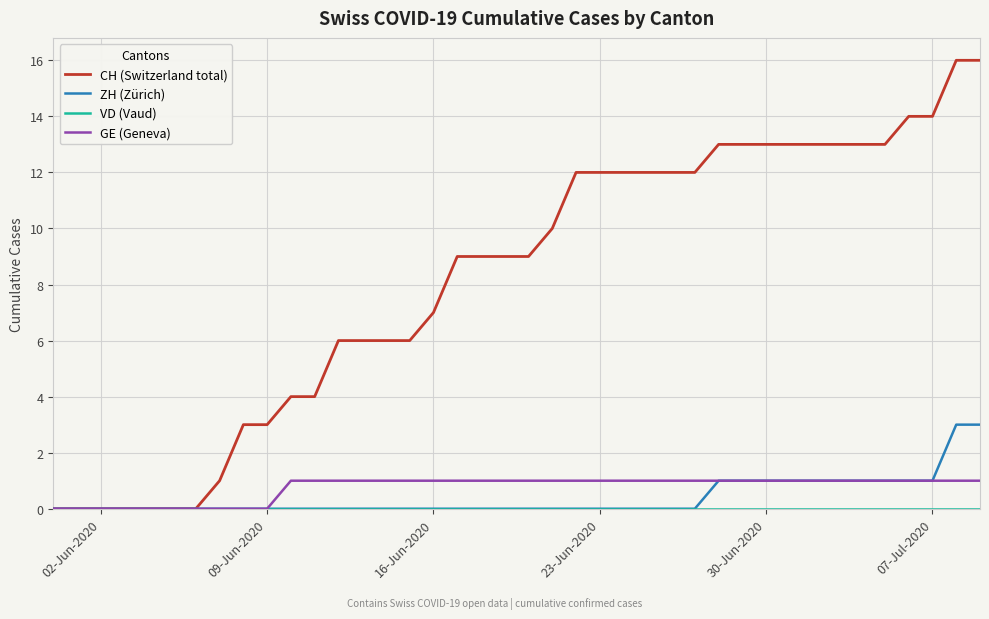

What is the greatest value displayed?

16